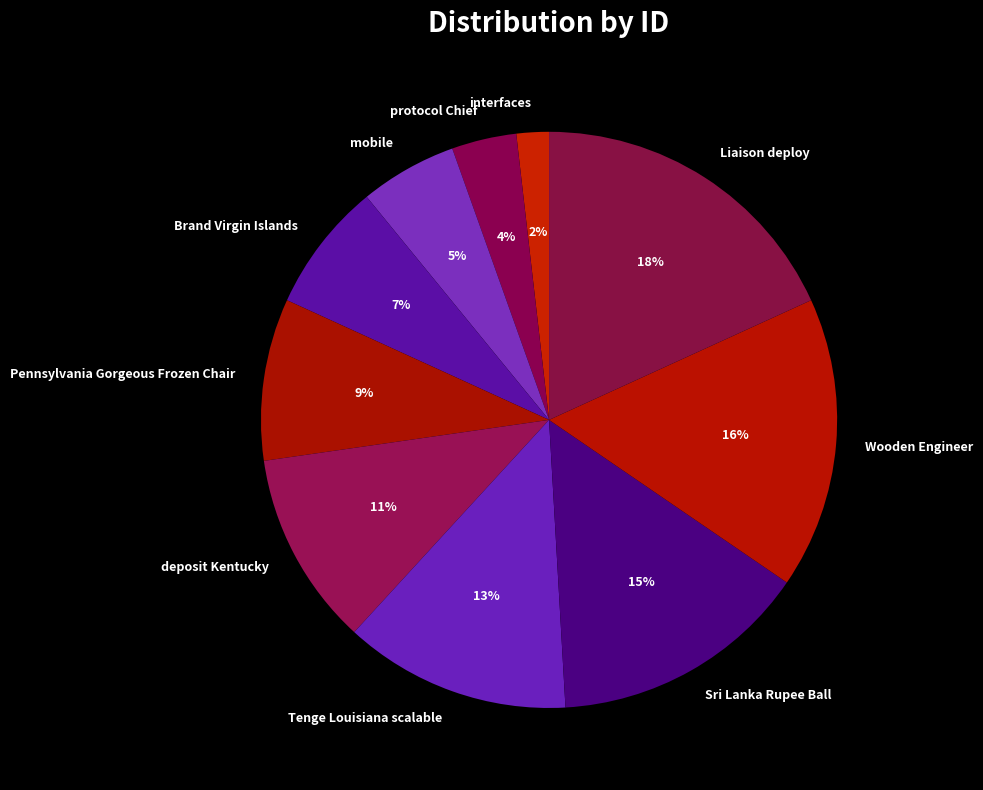

Is it true that mobile is 1% of the pie?

False